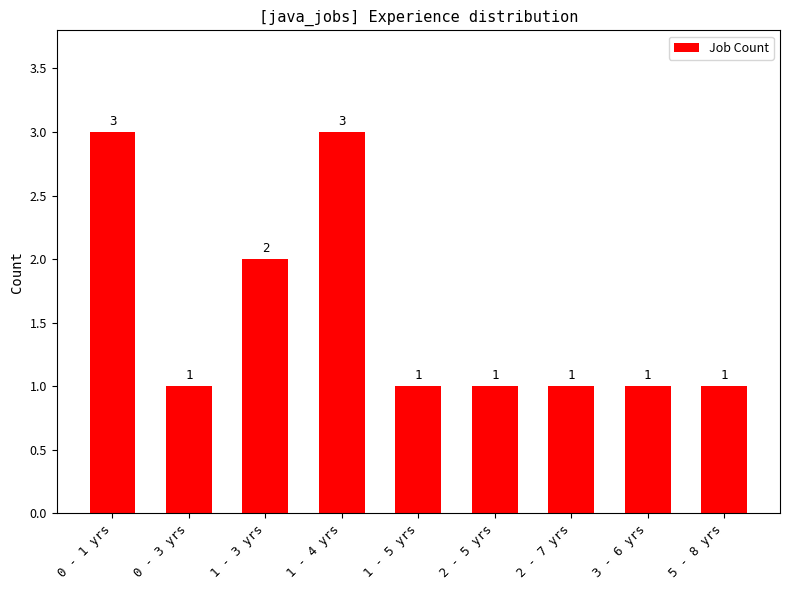

True or false: the data shows 1 at 2 - 5 yrs.

True